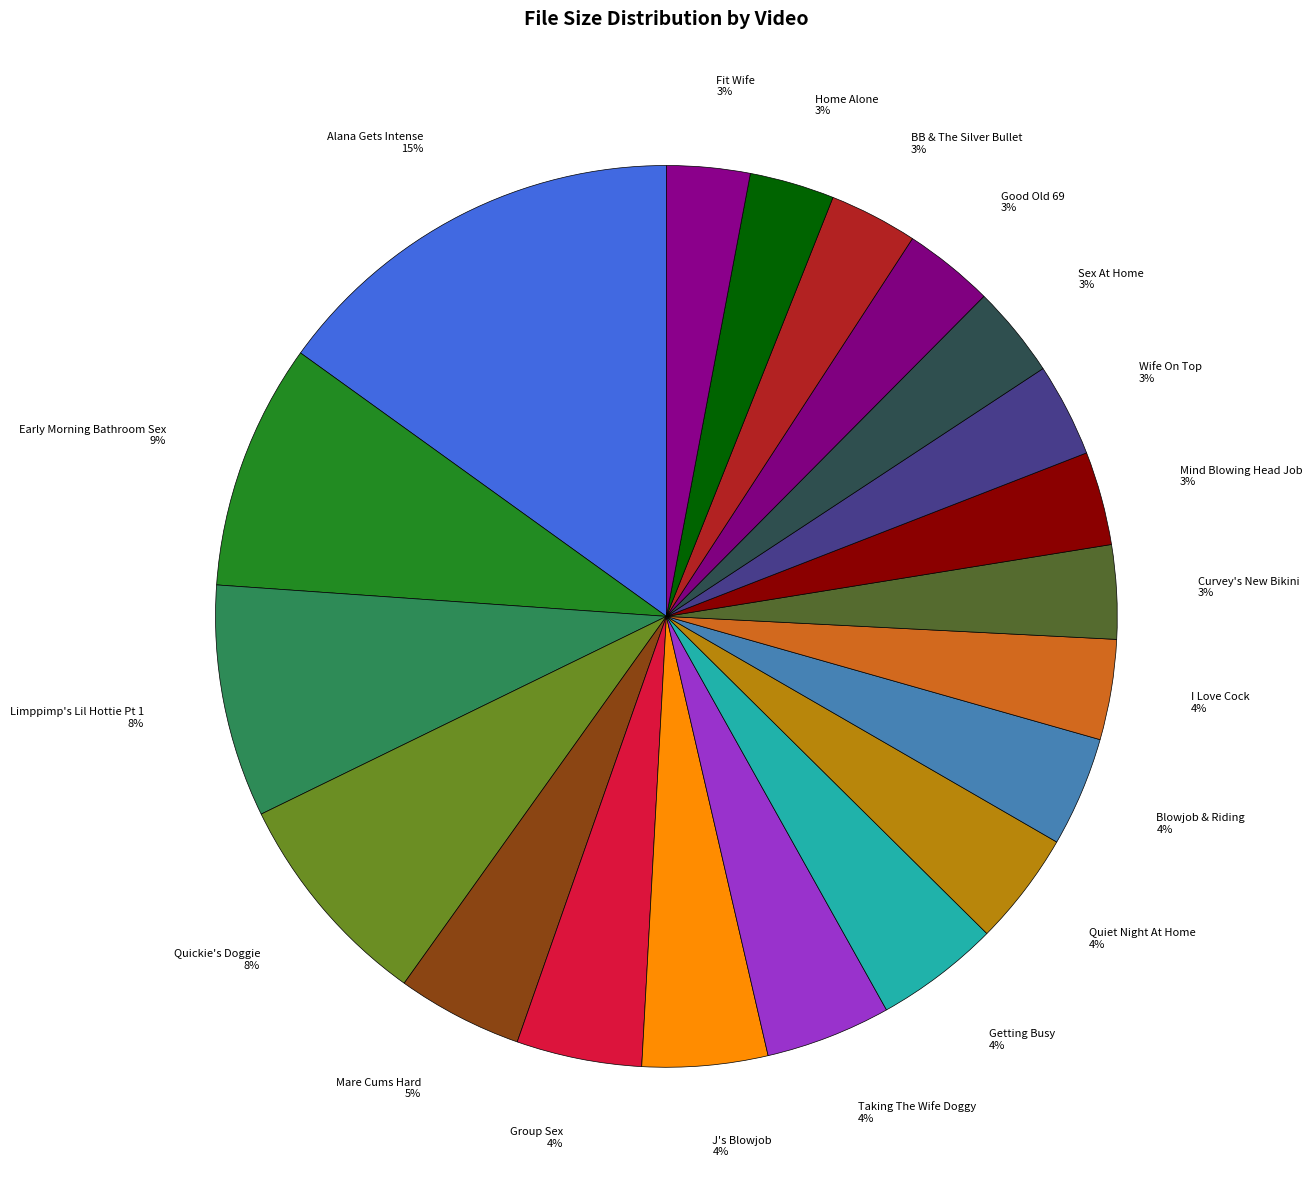

Is there a majority slice in this chart?

No